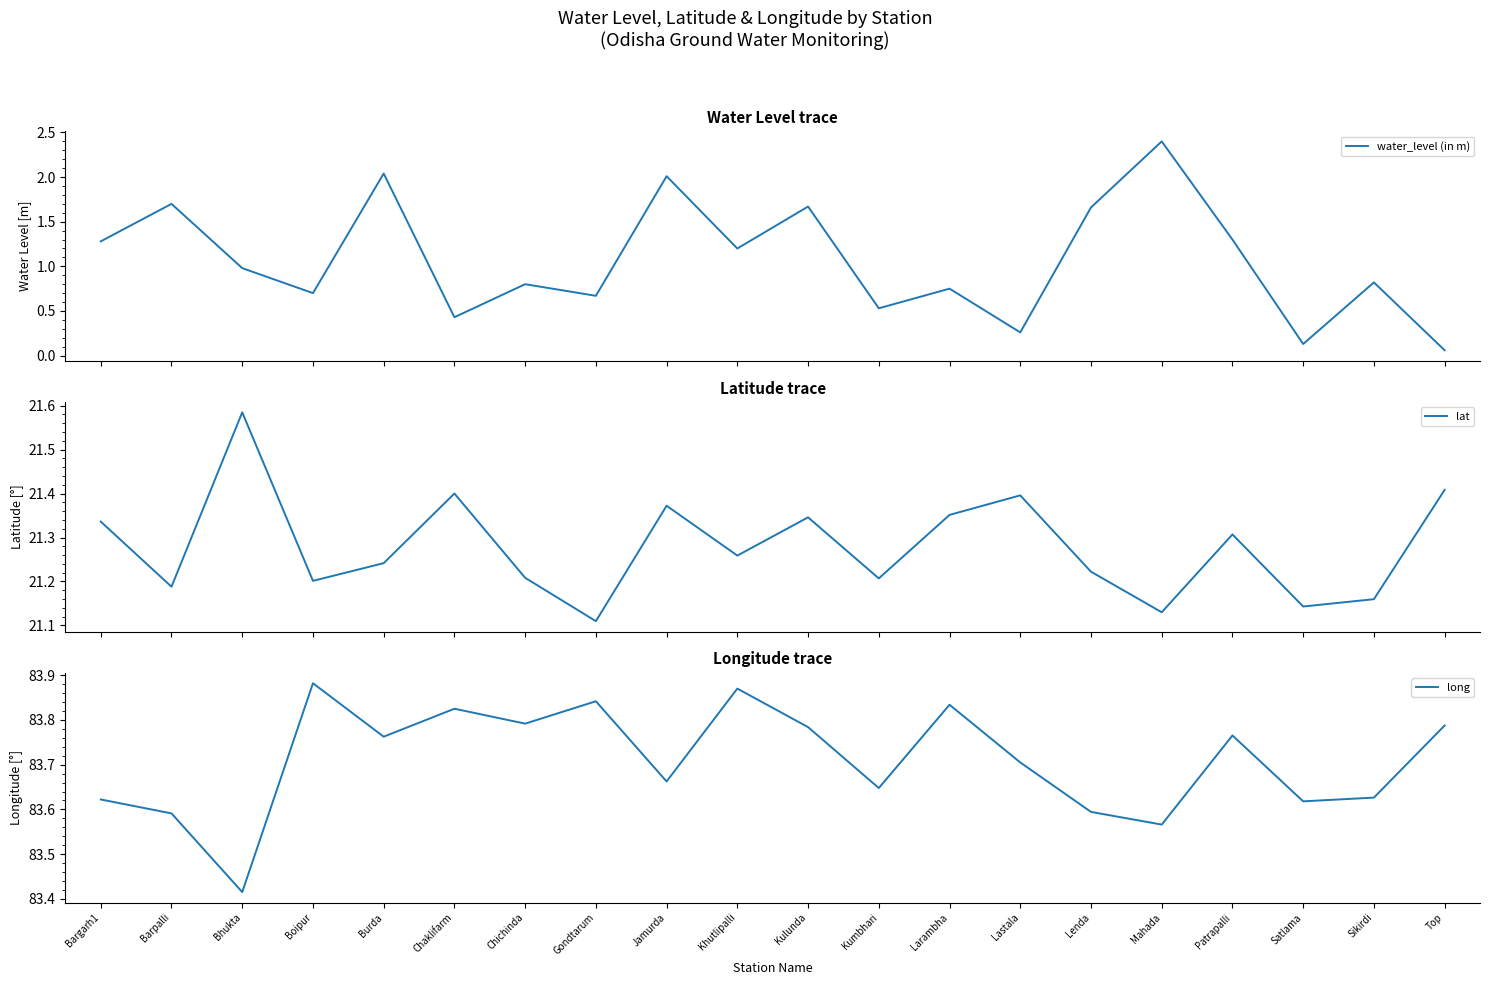

True or false: lat and water_level (in m) intersect in this chart.

False